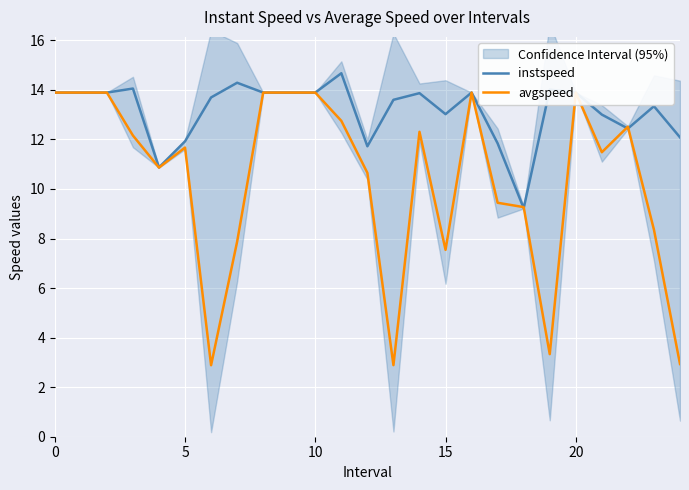

How many times do avgspeed and instspeed cross each other?

4